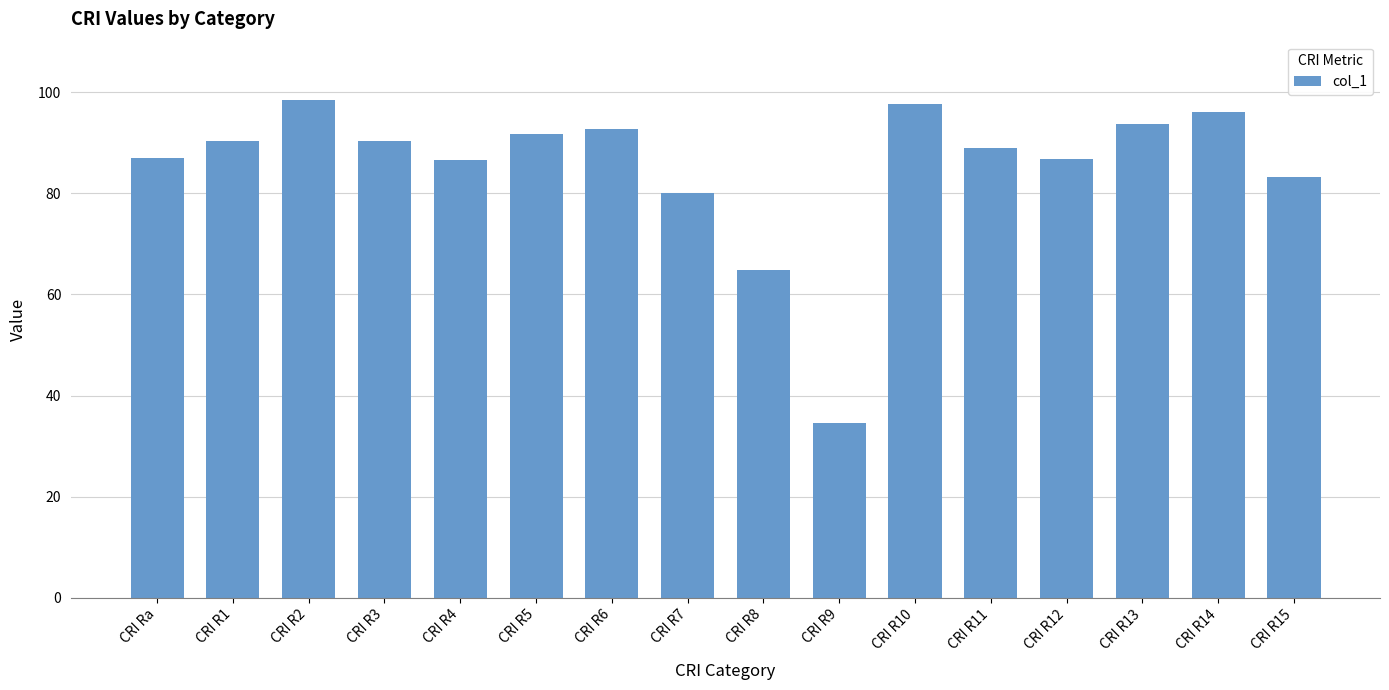

What is the minimum value shown in the chart?

34.5